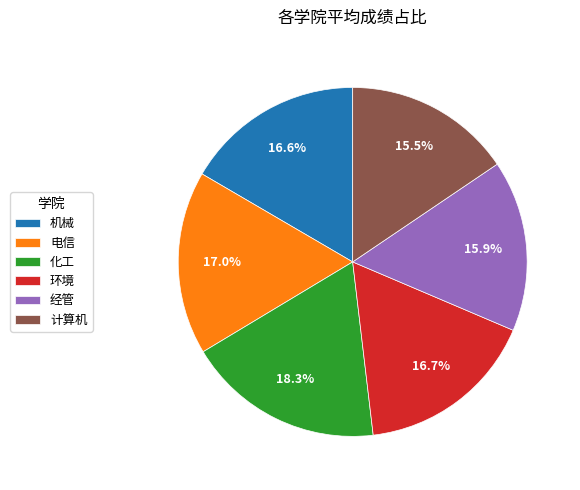

What percentage is the 机械 slice, to the nearest percent?

17%